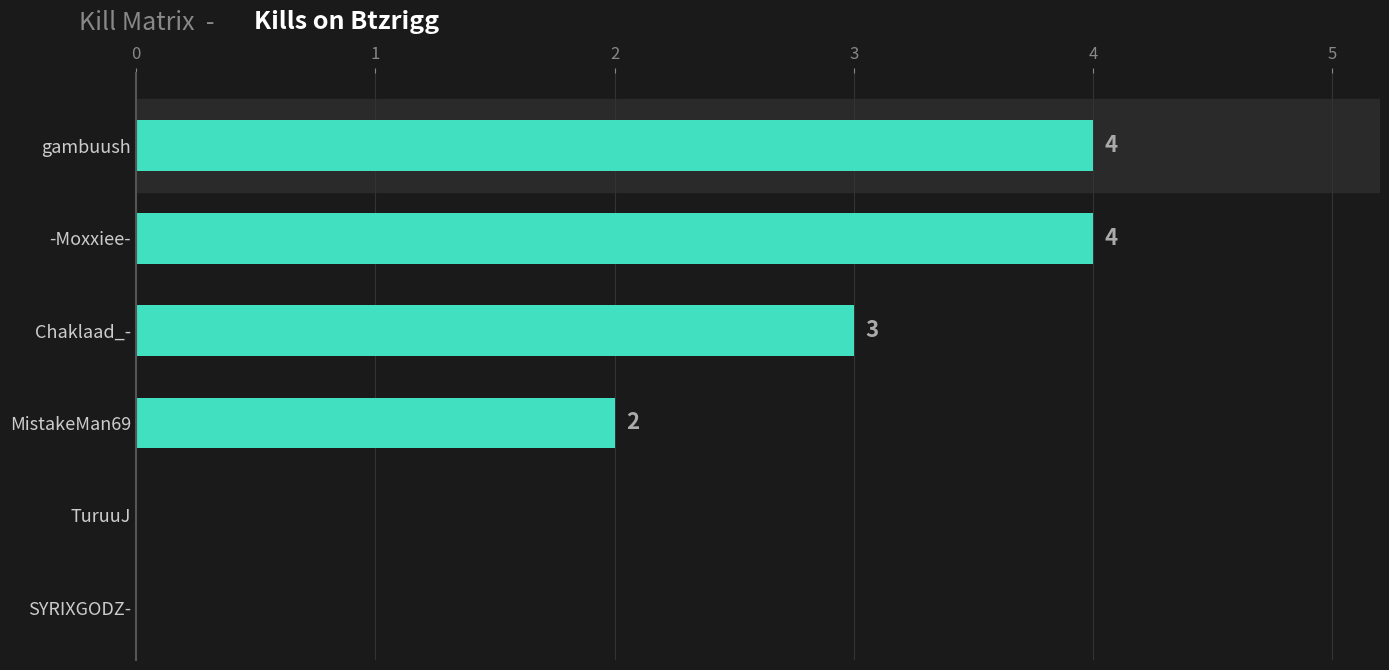

The chart shows a value of 0 at SYRIXGODZ-. True or false?

True